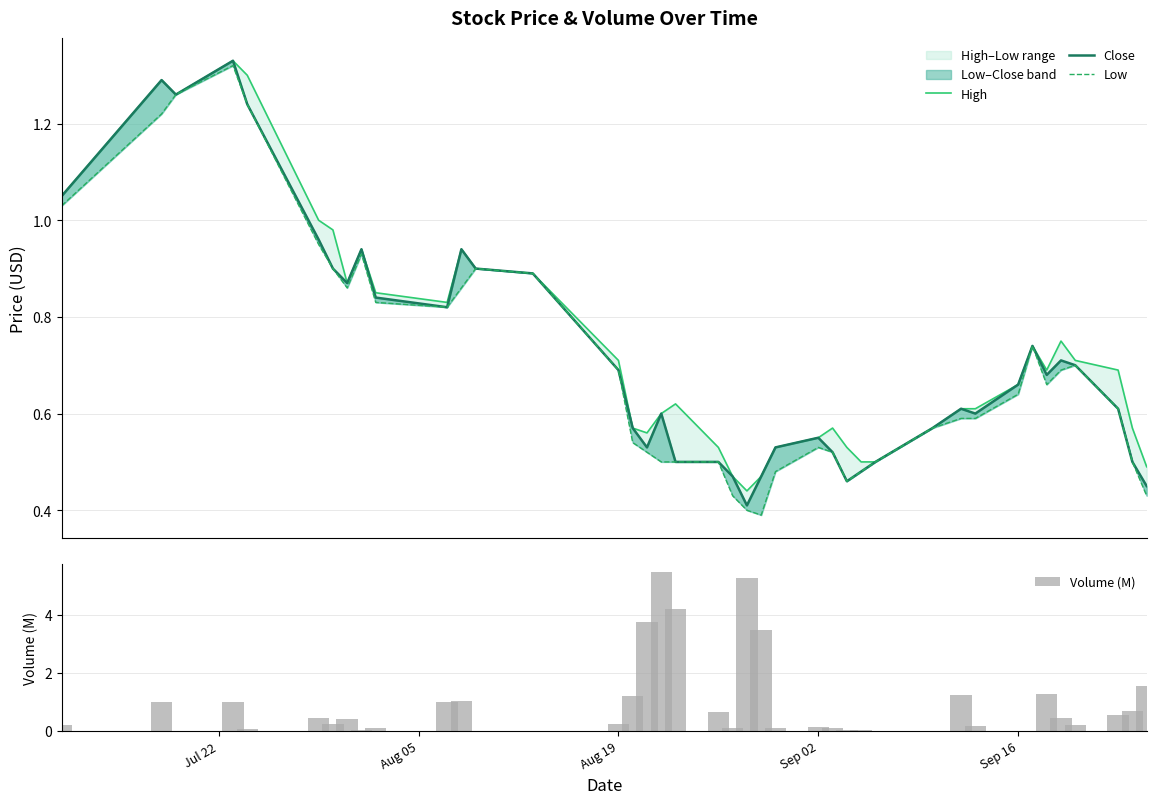

What is the difference between the maximum and second lowest values in the Volume (M) series?

5.5